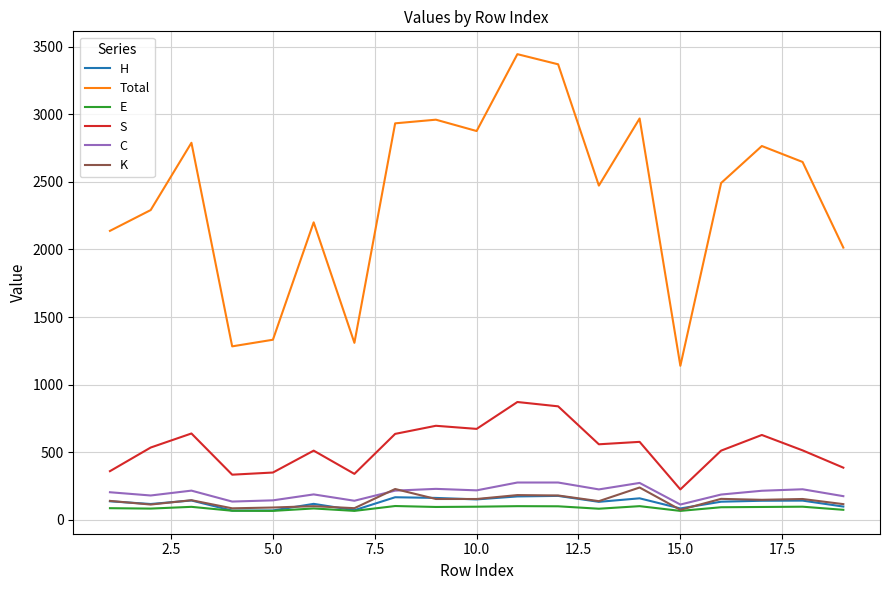

True or false: Total has more than 0 interior local peaks.

True